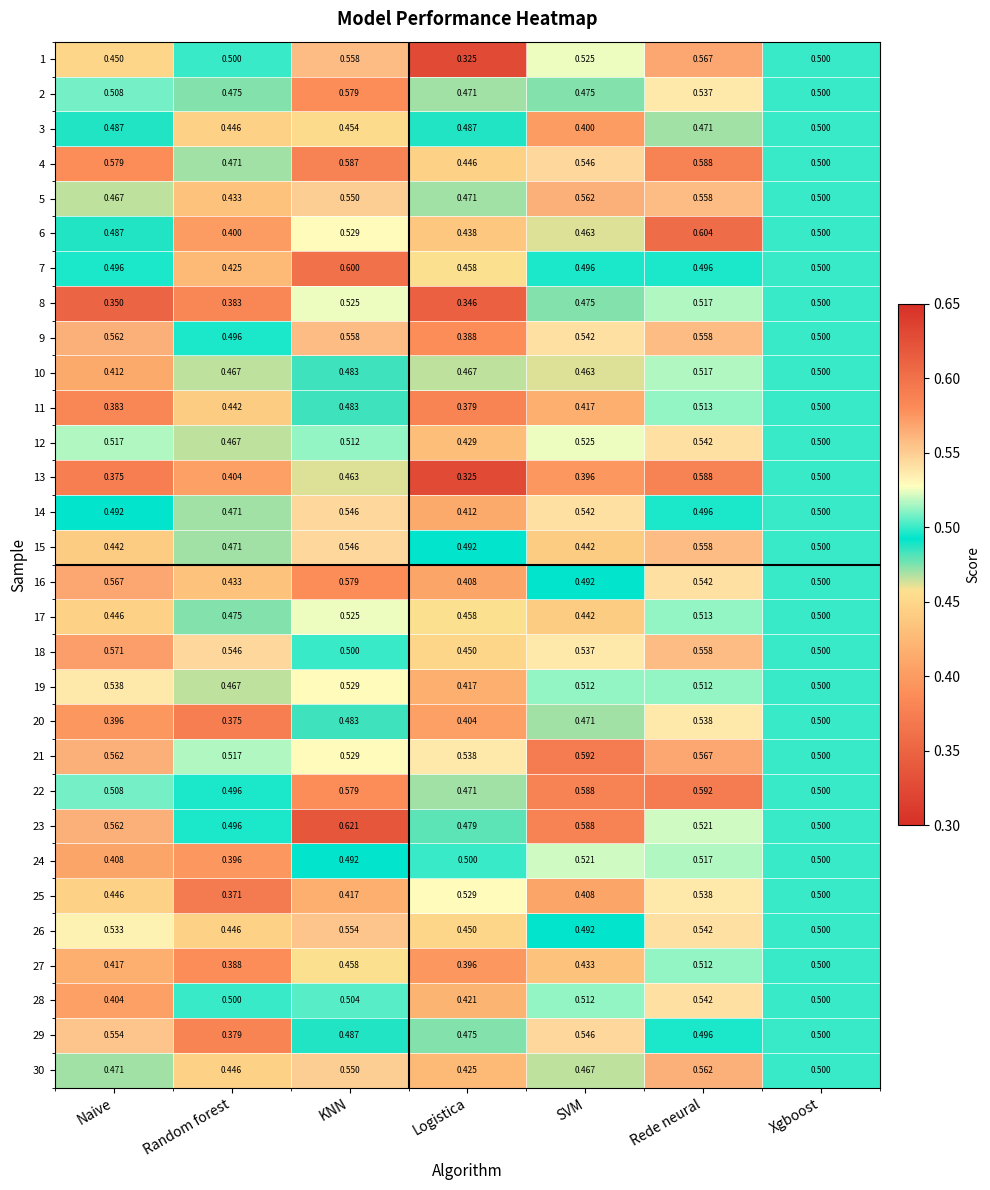

At which category does the chart reach its minimum across all series?

Logistica